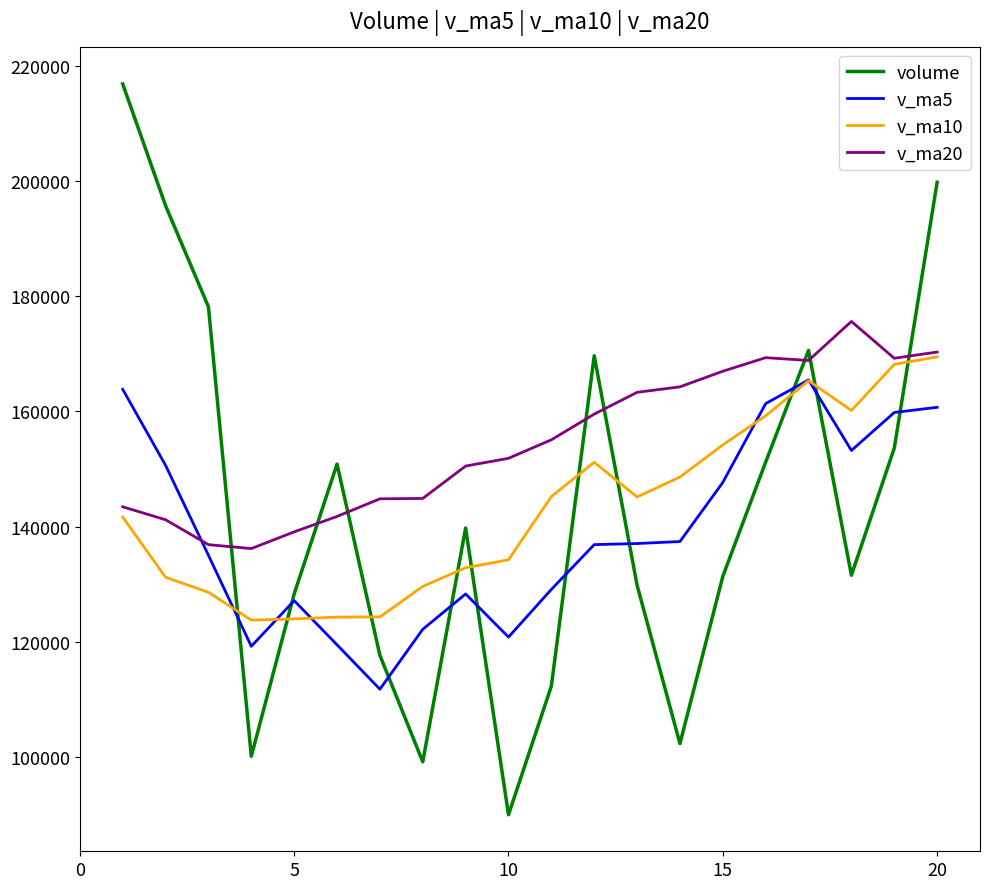

Which series has the widest spread of values?

volume